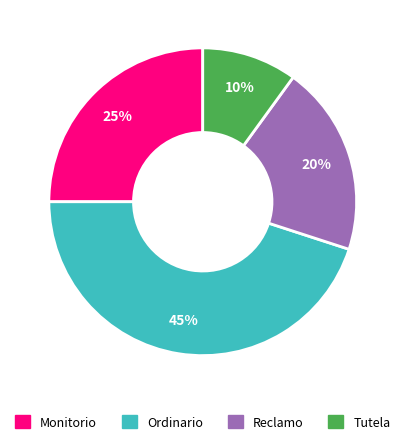

To the nearest percent, what is the difference between the largest and smallest slice percentages?

35%